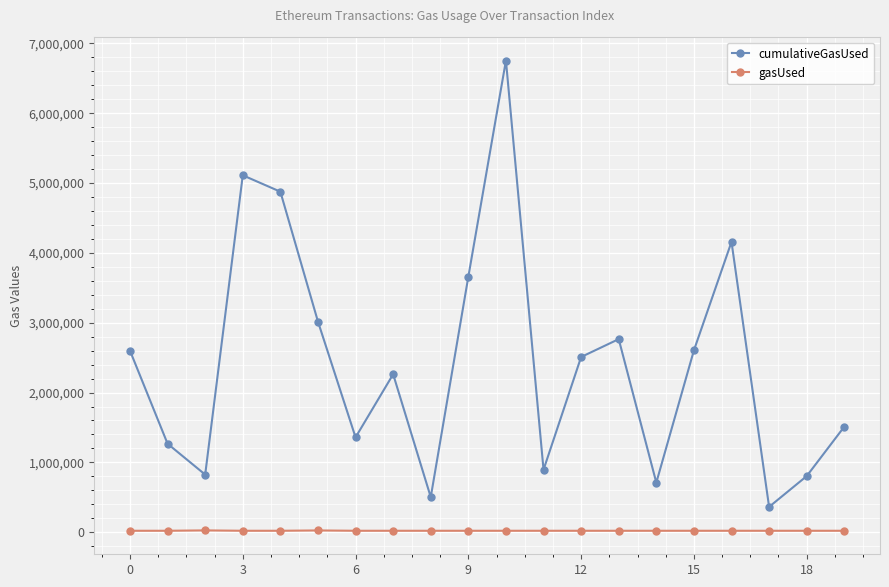

What is the maximum value for cumulativeGasUsed?

6754284